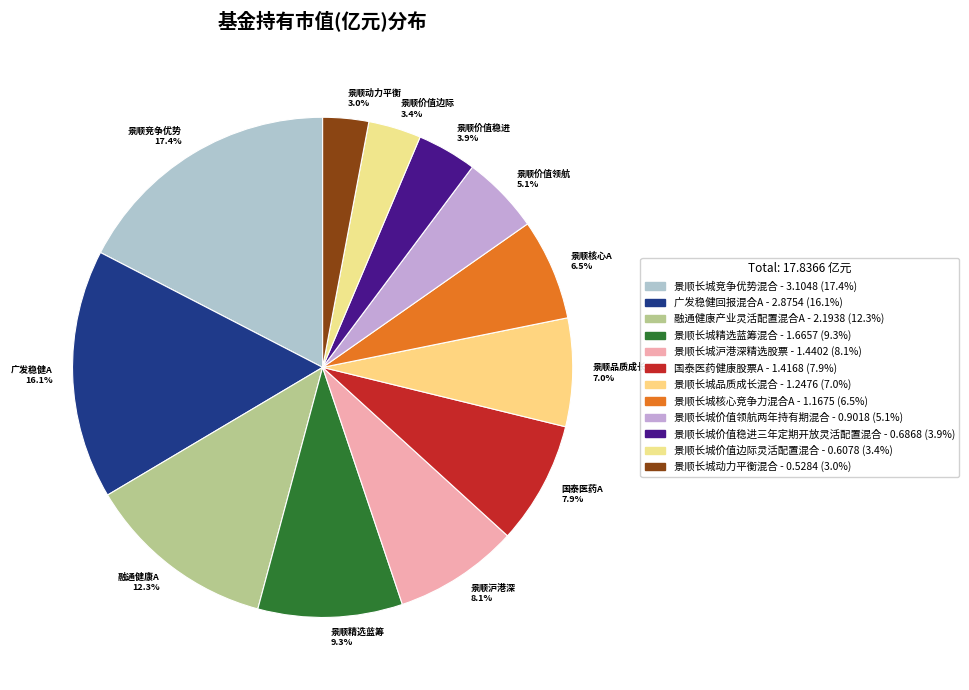

What percentage do 景顺长城沪港深精选股票 and 景顺长城价值稳进三年定期开放灵活配置混合 together represent?

11.9%